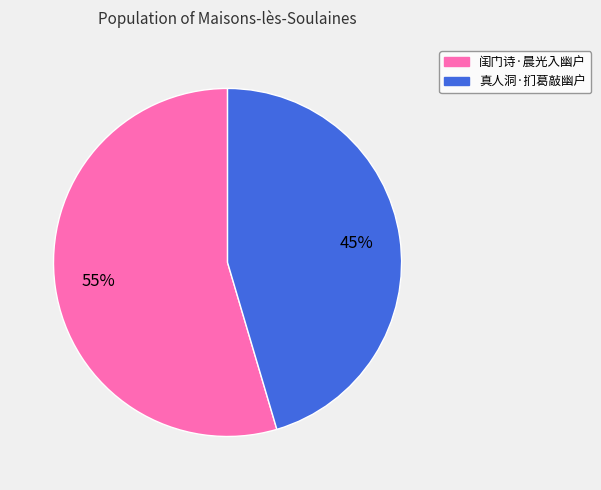

Is the sum of 真人洞·扪葛敲幽户 and 闺门诗·晨光入幽户 greater than half?

Yes